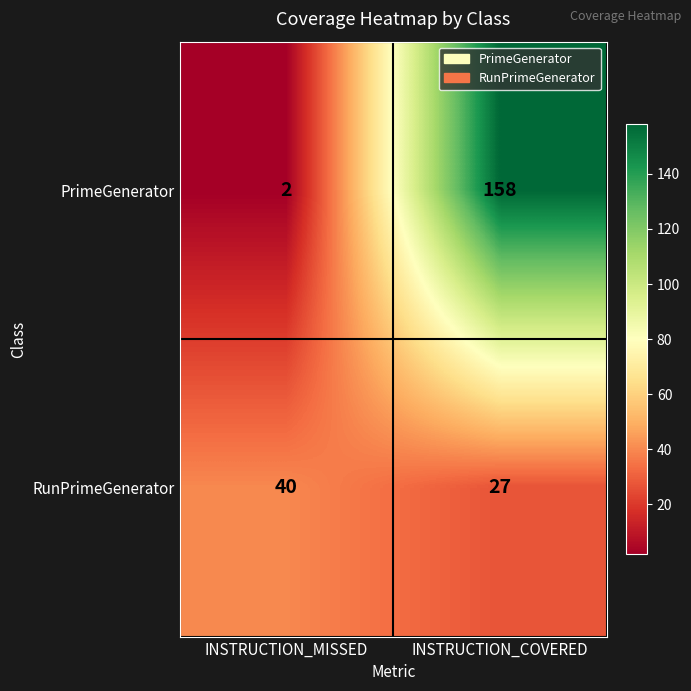

How many data points does each series have?

2